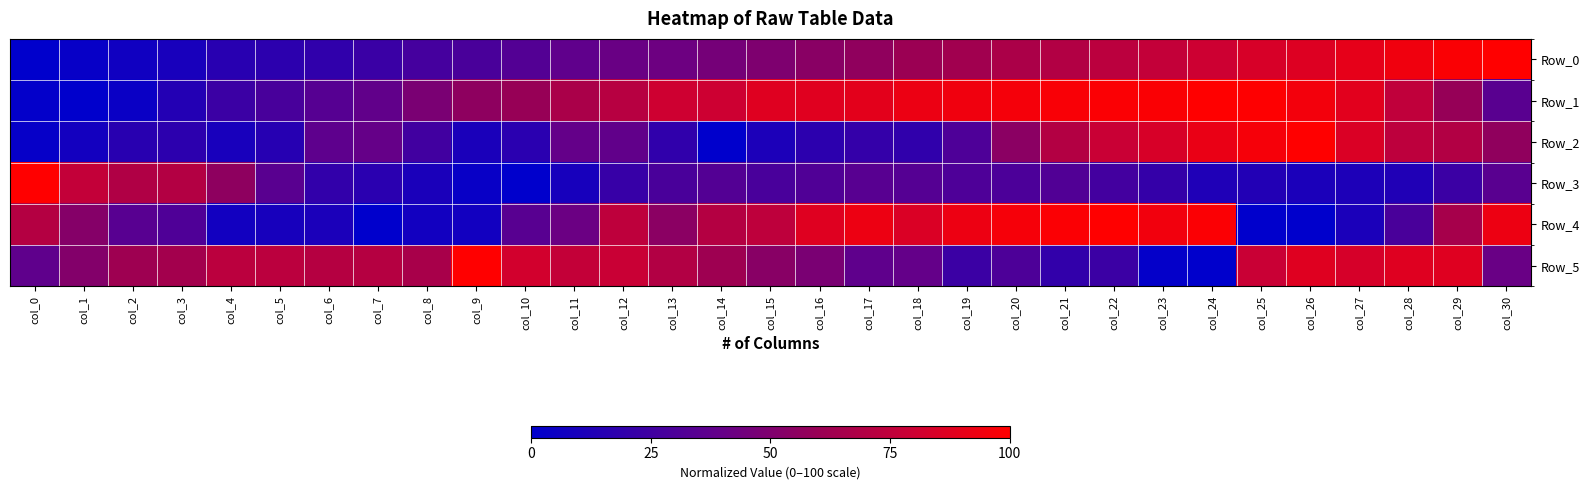

Which series has the largest total across all categories?

Row_1